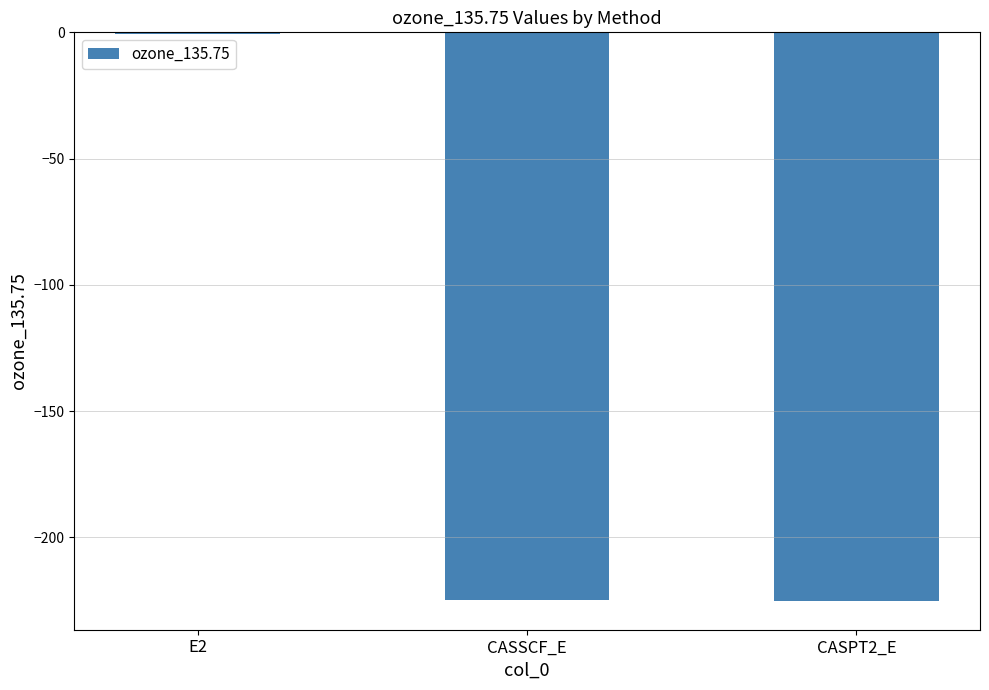

Does the chart contain stacked bars?

No